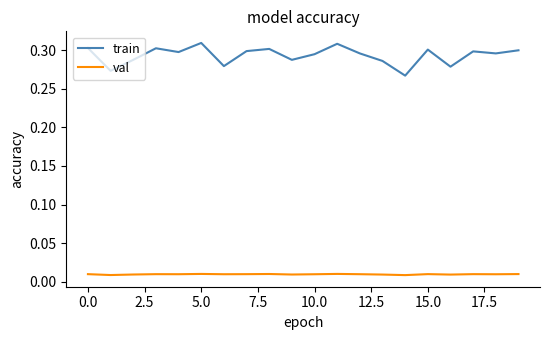

Rank the series by their average value, from lowest to highest.

val, train